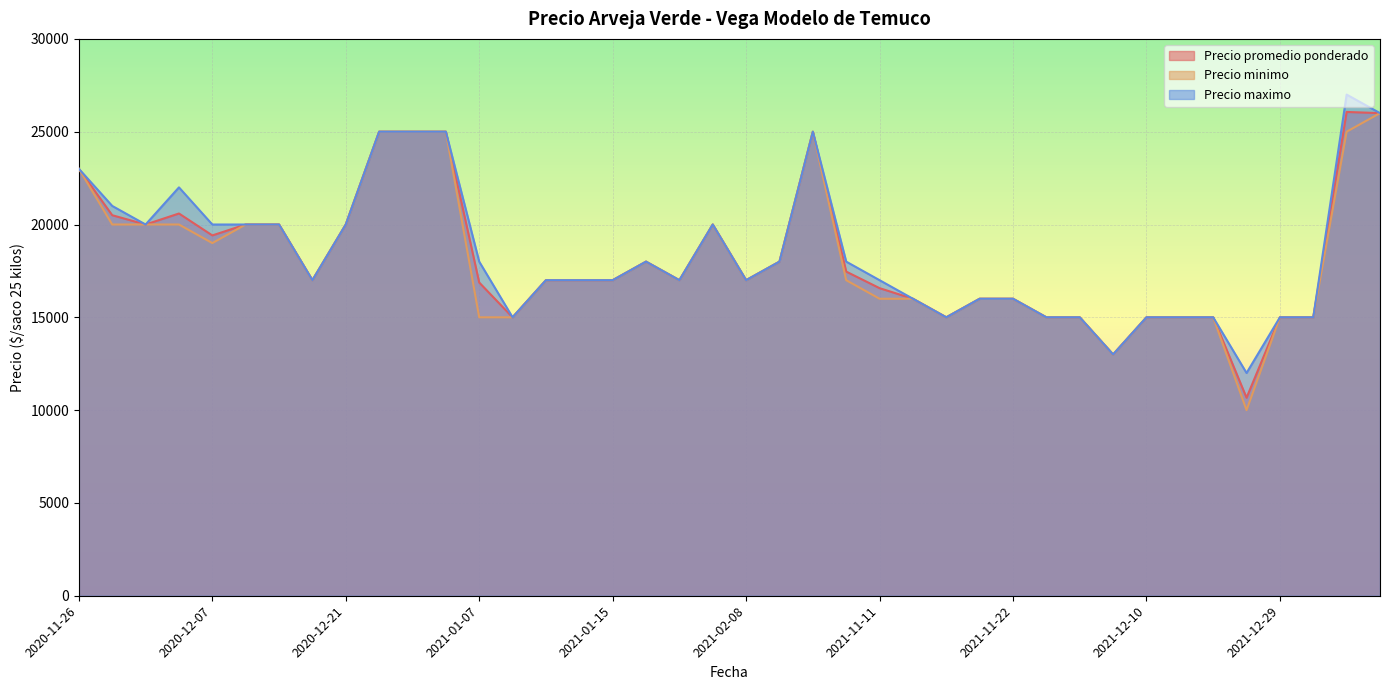

What are all the series names shown in the legend?

Precio promedio ponderado, Precio minimo, Precio maximo